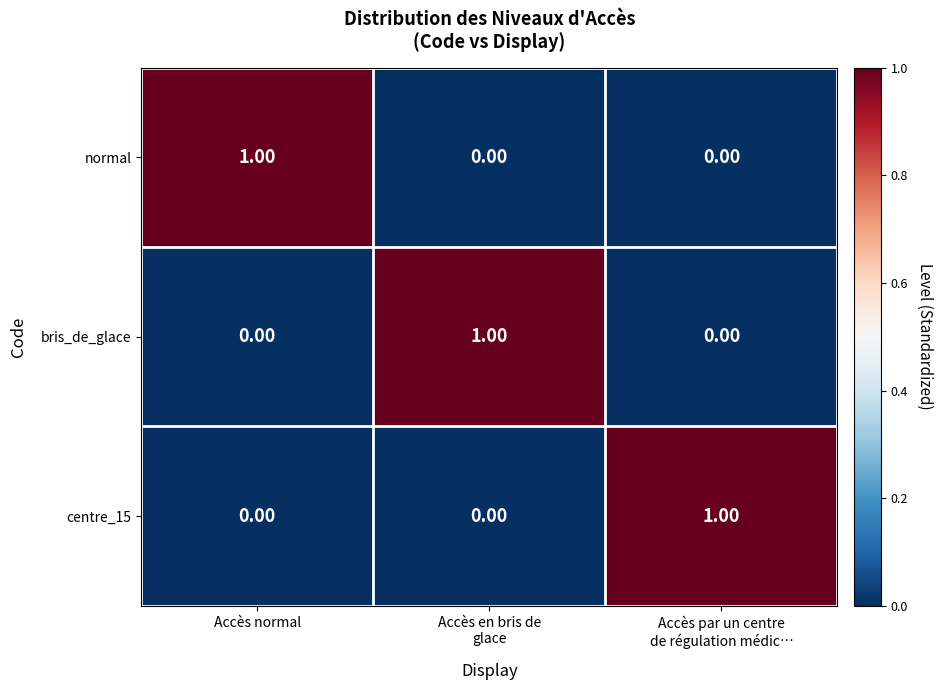

Is the value of centre_15 at Accès normal greater than the value of normal at Accès normal?

No